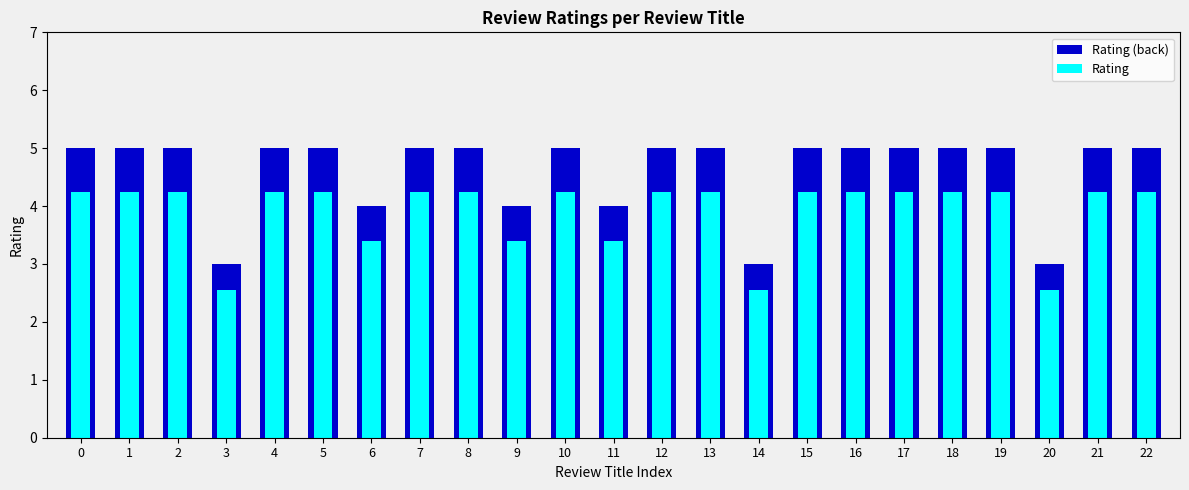

Where is Rating (back) nearest to the value 4?

6